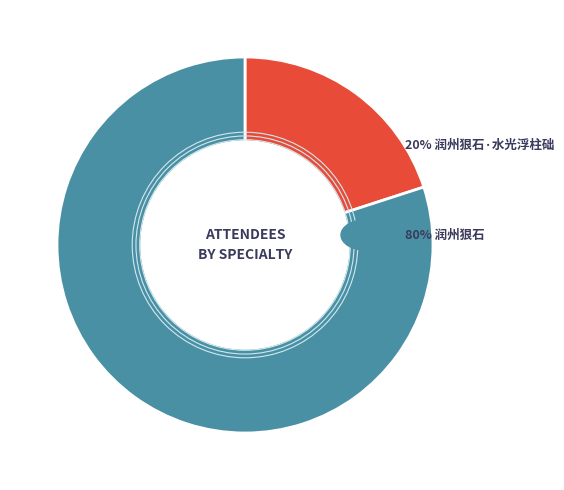

Is there any slice that represents more than half of the pie?

Yes